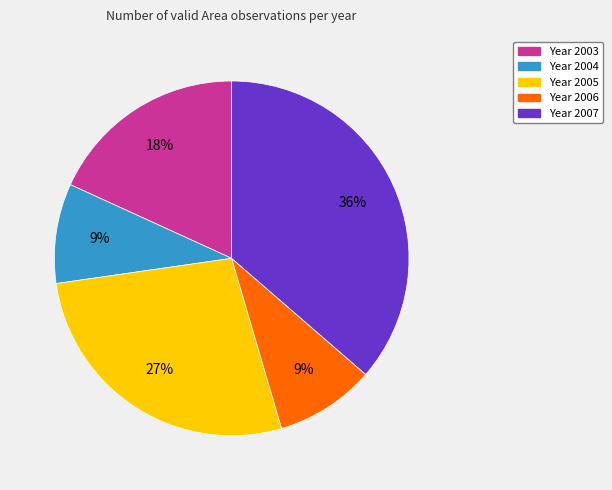

Count the number of slices in the pie.

5